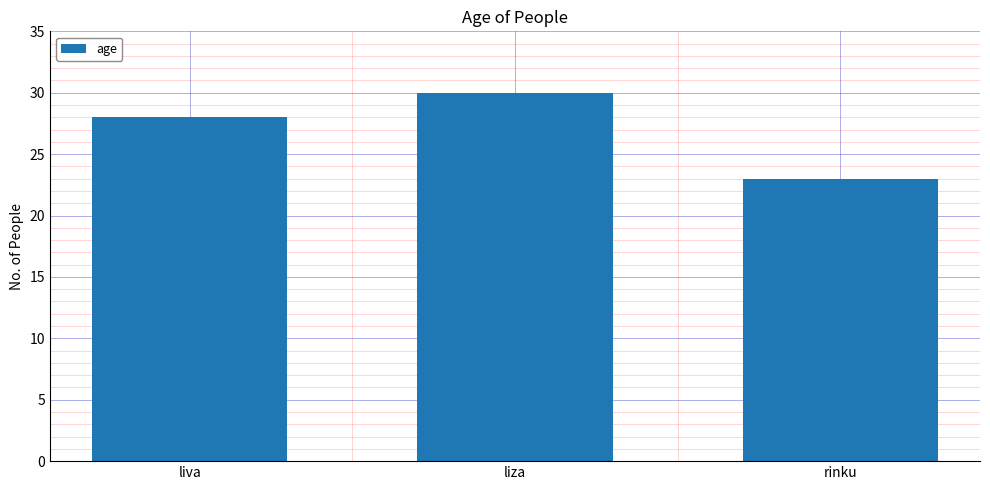

Count the number of categories in the chart.

3